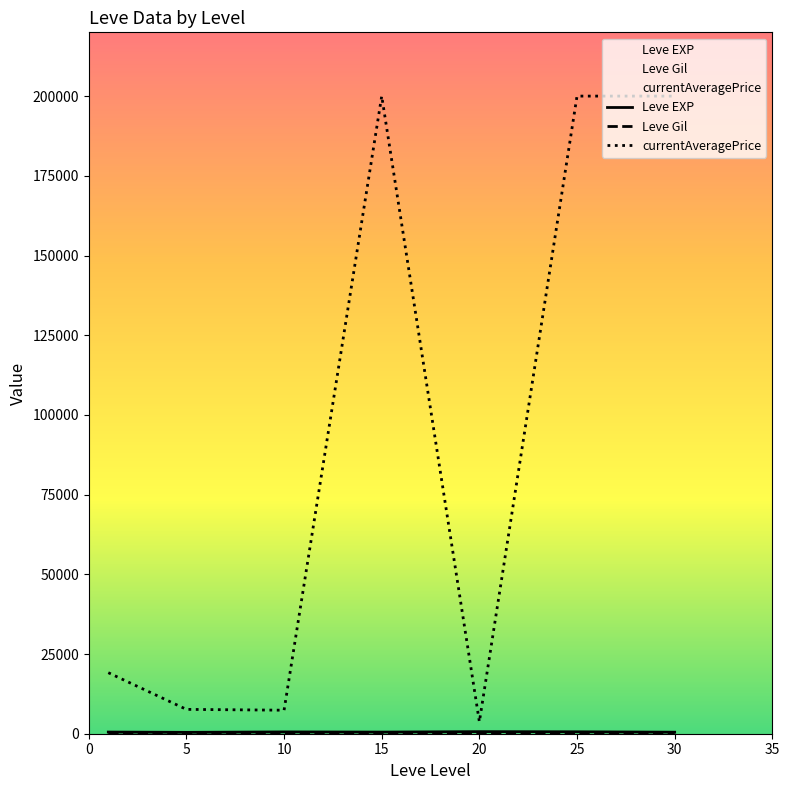

Which series has the largest total across all categories?

currentAveragePrice